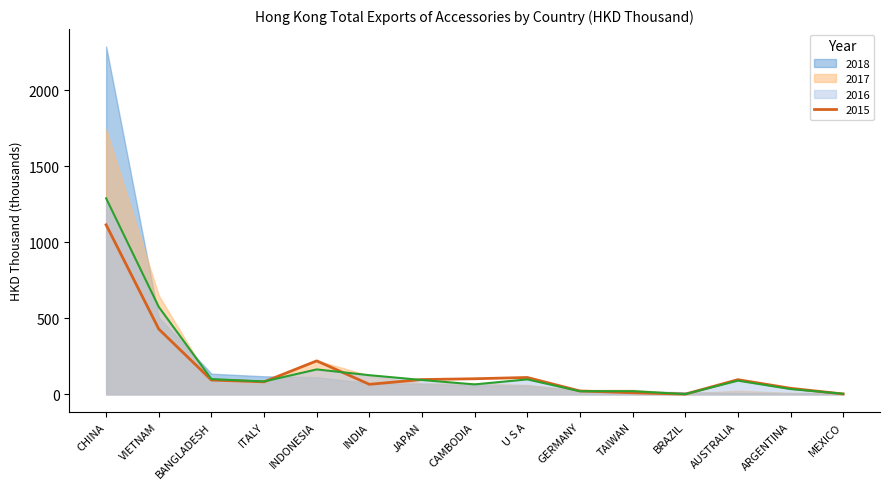

What is the difference between the highest and lowest values at MEXICO?

1.2